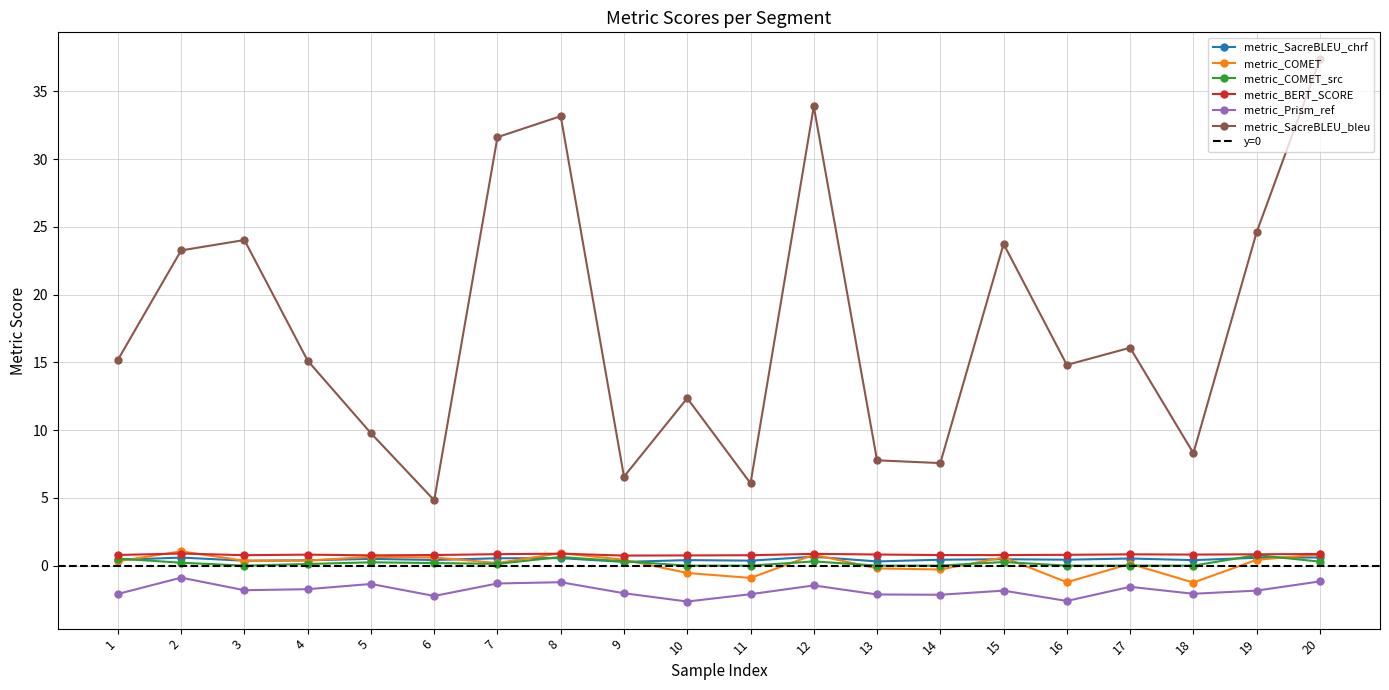

The value of metric_COMET_src at 16 is 0.0. True or false?

False